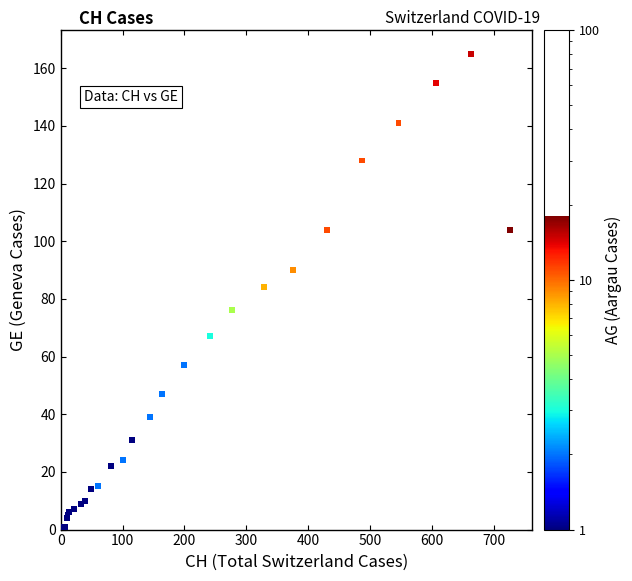

What Y value in the scatter plot is closest to 82?

84